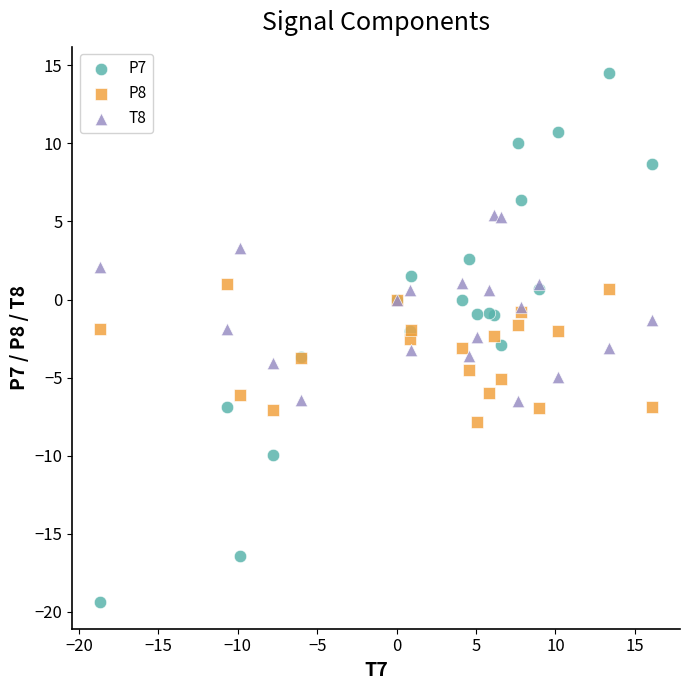

Which series has the largest Y range (max minus min)?

P7